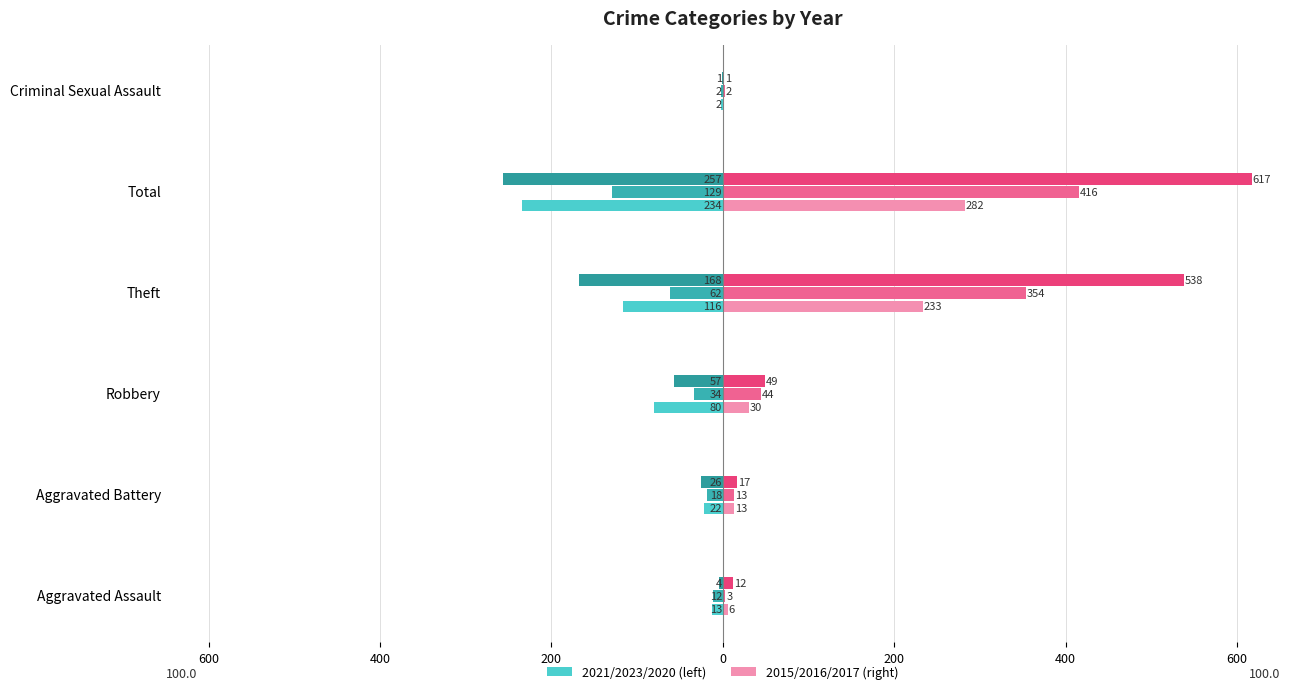

What is the label of the 5th bar from the left?

Total